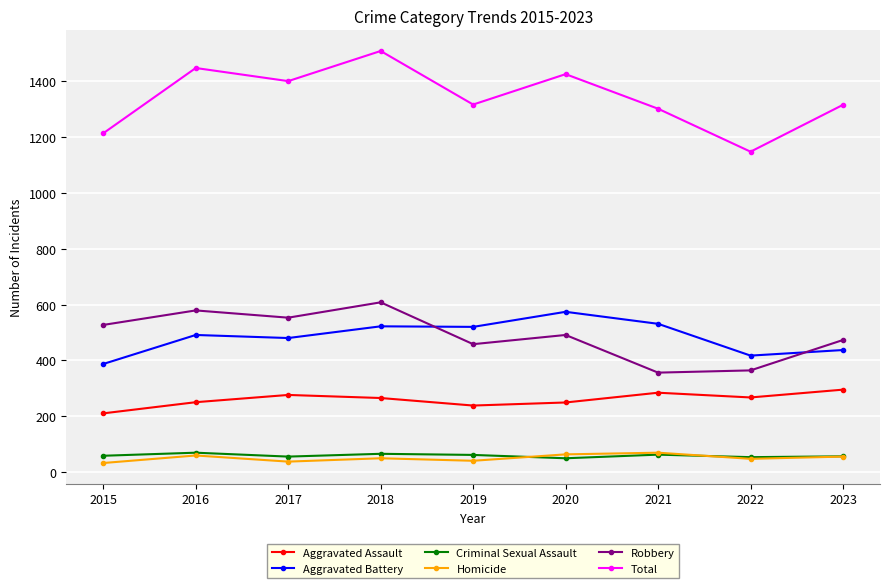

What is the difference between the highest and lowest values at 2018?

1460